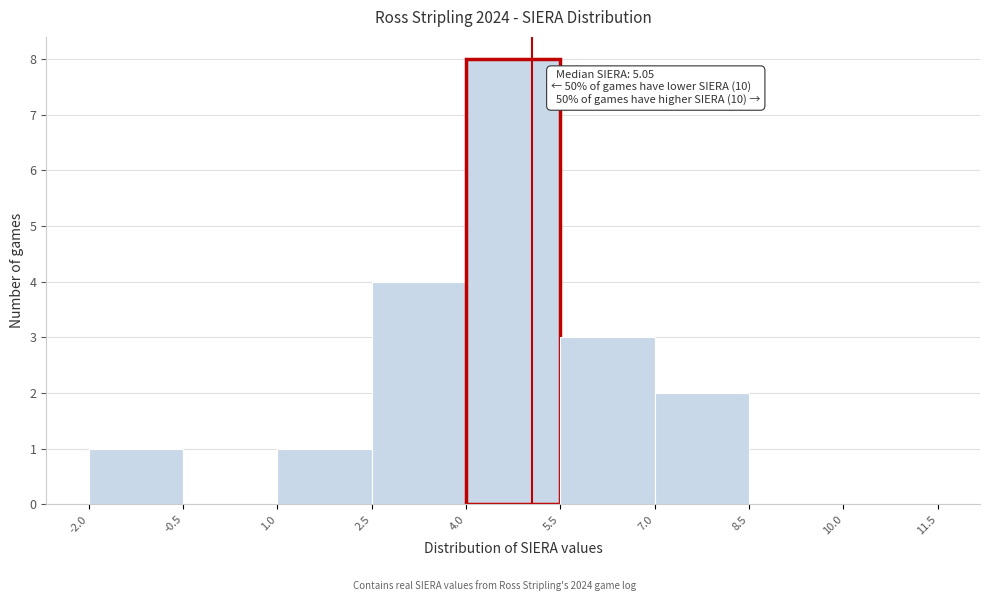

Over which range of the x-axis is the bar tallest?

4.0 to 5.5